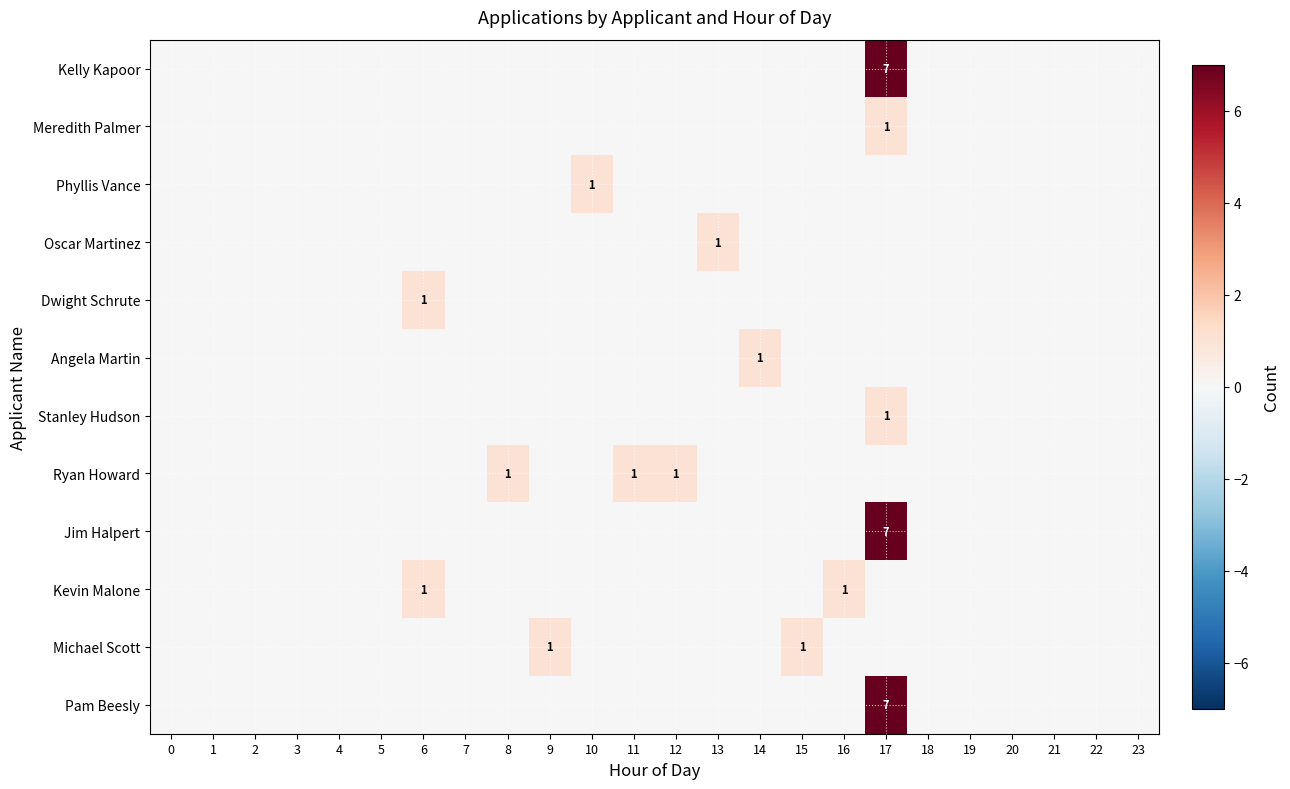

Which has a higher value, 14 or 22?

14